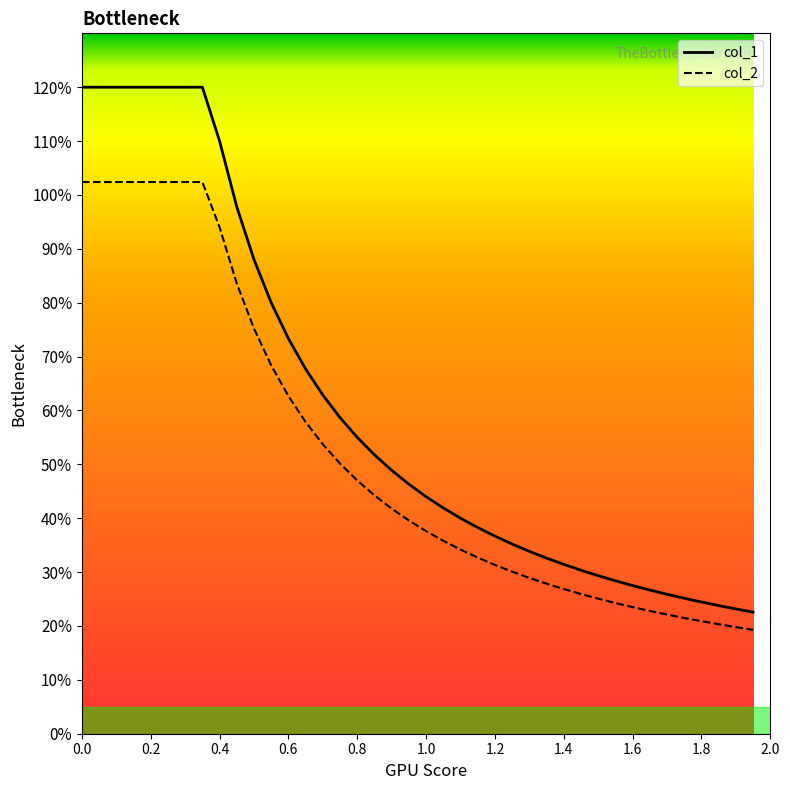

Is this an area chart (filled region under the line)?

No